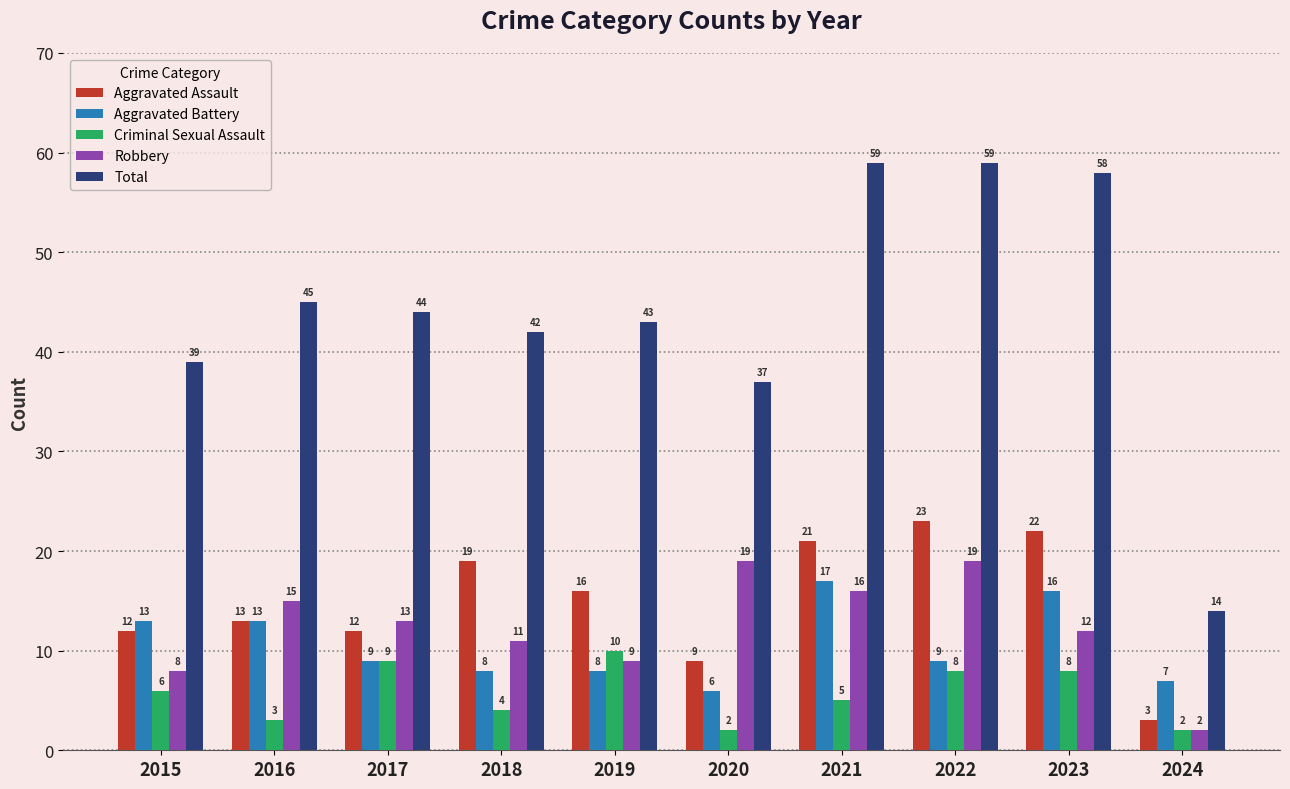

What is the smallest value displayed?

2